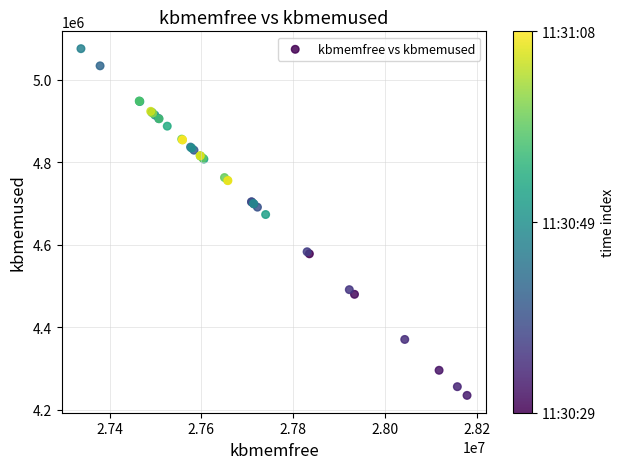

What Y value in the scatter plot is closest to 4655200?

4673412